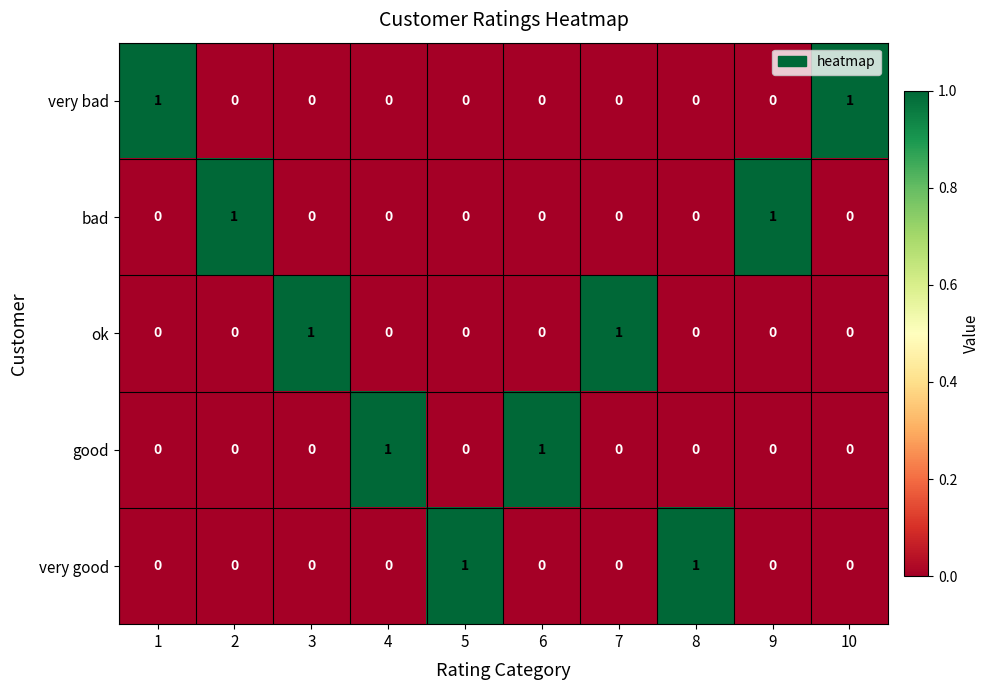

Is it true that very bad equals -1 at 2?

False